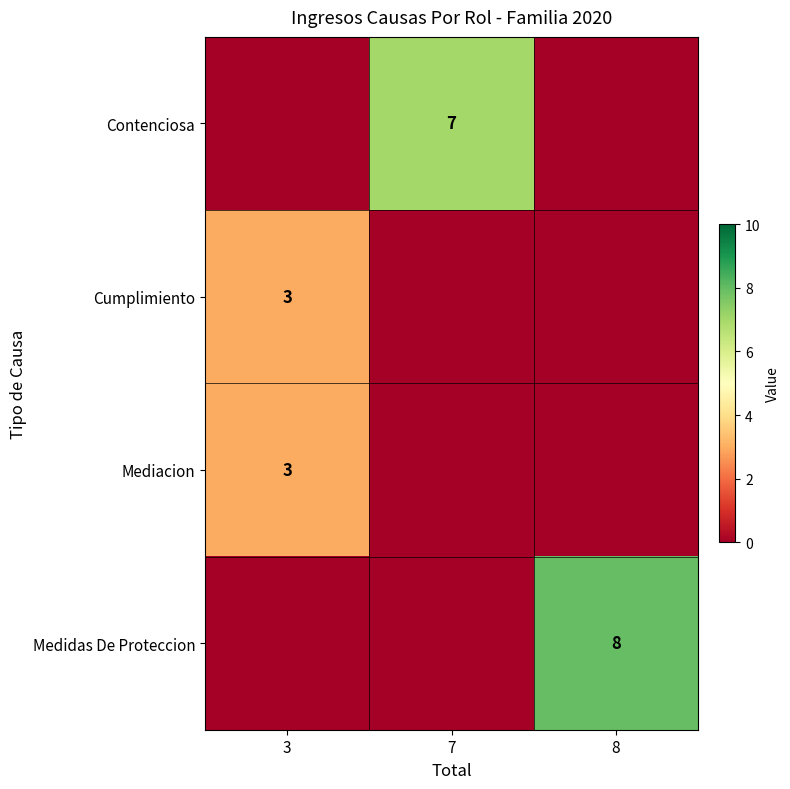

What is the sum of the Cumplimiento values at 3 and 7?

3